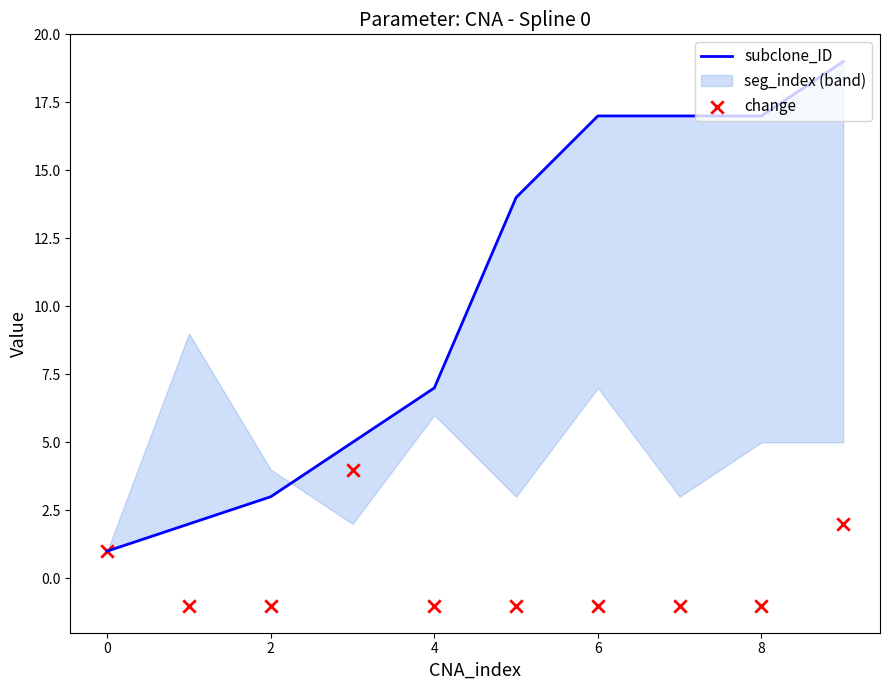

Is the value of change at 10 greater than the value of subclone_ID at 0?

No